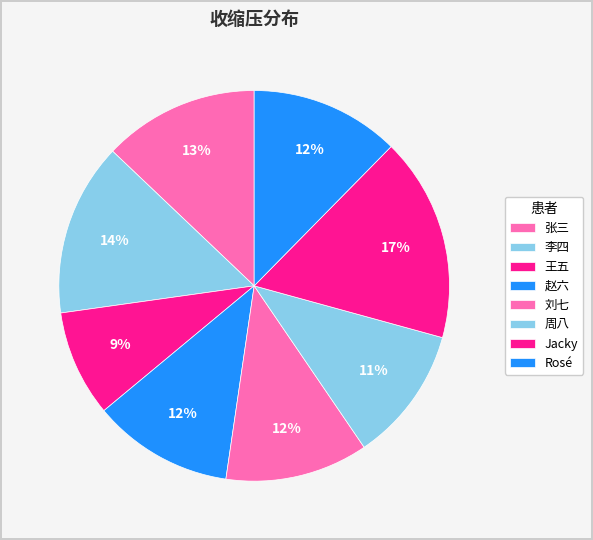

How many segments does this pie chart have?

8